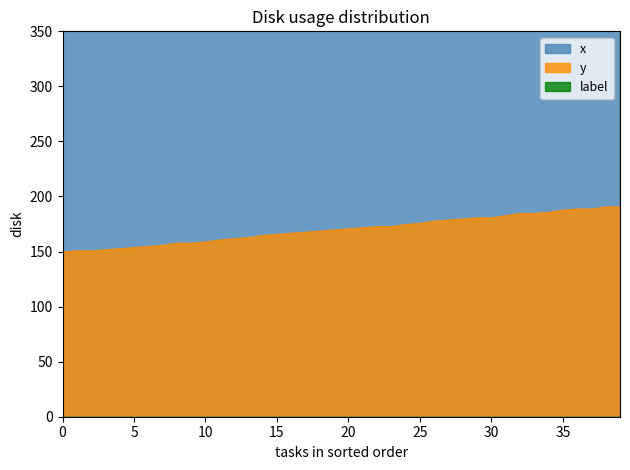

True or false: y has more than 0 points higher than both neighbors.

False